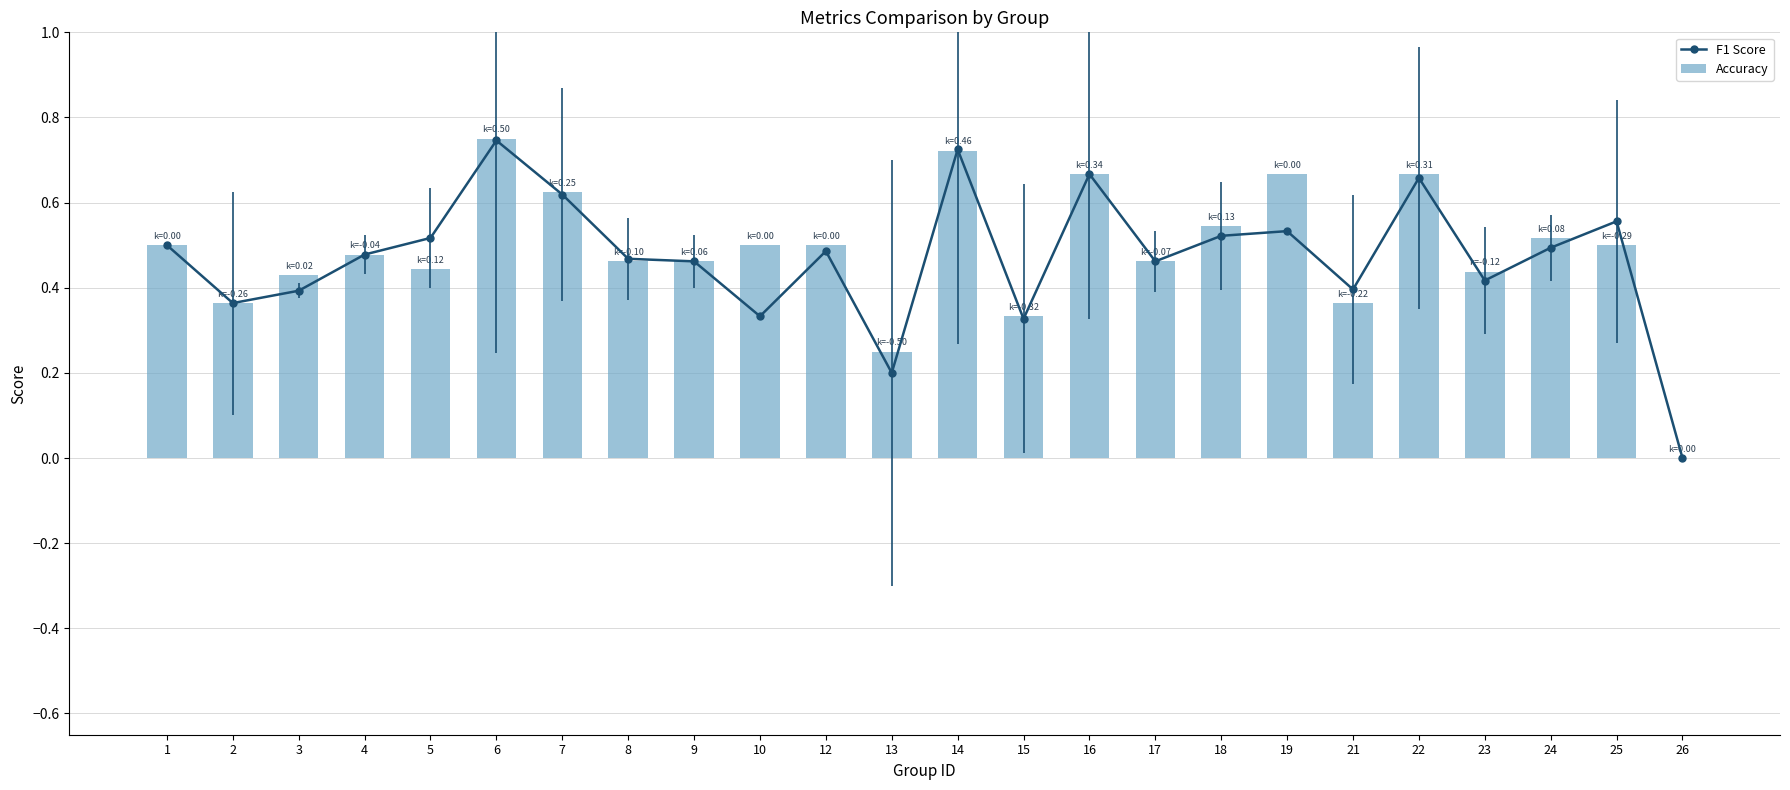

Is it true that F1 Score equals 0.5 at 24?

True